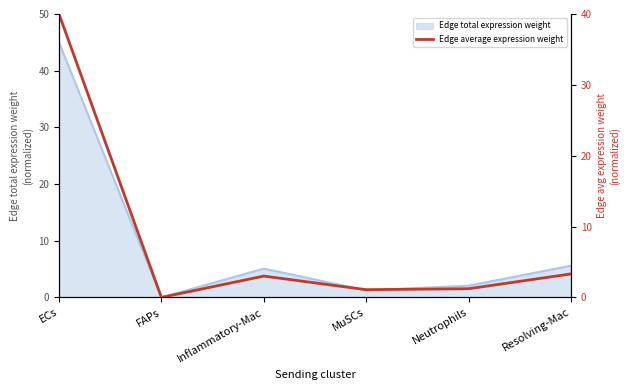

At which label does Edge total expression weight reach its peak?

ECs